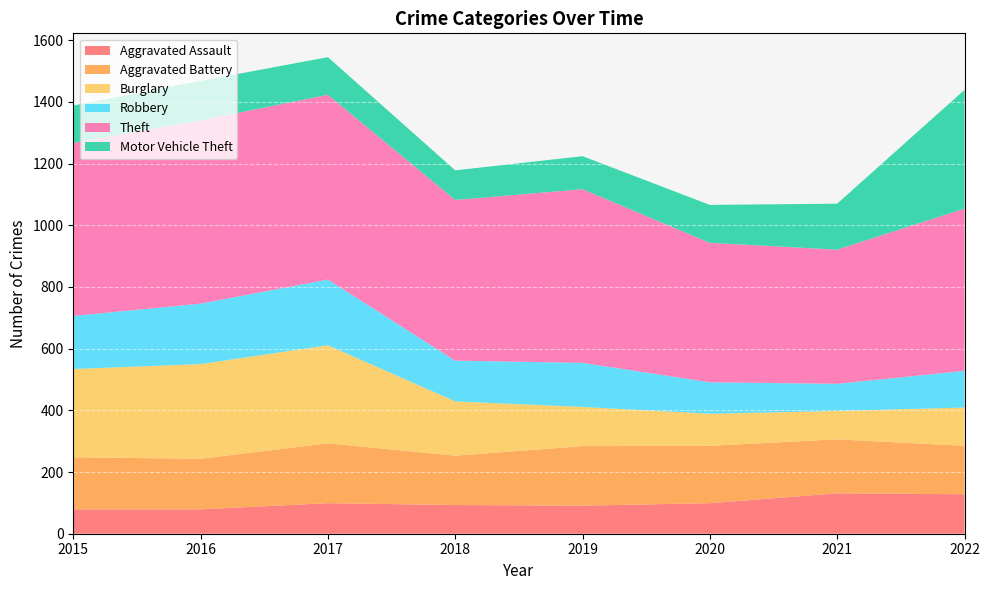

Reading left to right, list all the values displayed in this chart.

Aggravated Assault: 2015=79	2016=79	2017=99	2018=93	2019=91	2020=99	2021=131	2022=128
Aggravated Battery: 2015=169	2016=164	2017=194	2018=160	2019=193	2020=186	2021=175	2022=157
Burglary: 2015=286	2016=307	2017=318	2018=176	2019=127	2020=104	2021=92	2022=124
Robbery: 2015=172	2016=196	2017=213	2018=132	2019=143	2020=102	2021=88	2022=119
Theft: 2015=561	2016=594	2017=599	2018=521	2019=563	2020=452	2021=435	2022=526
Motor Vehicle Theft: 2015=121	2016=128	2017=122	2018=96	2019=107	2020=123	2021=149	2022=385